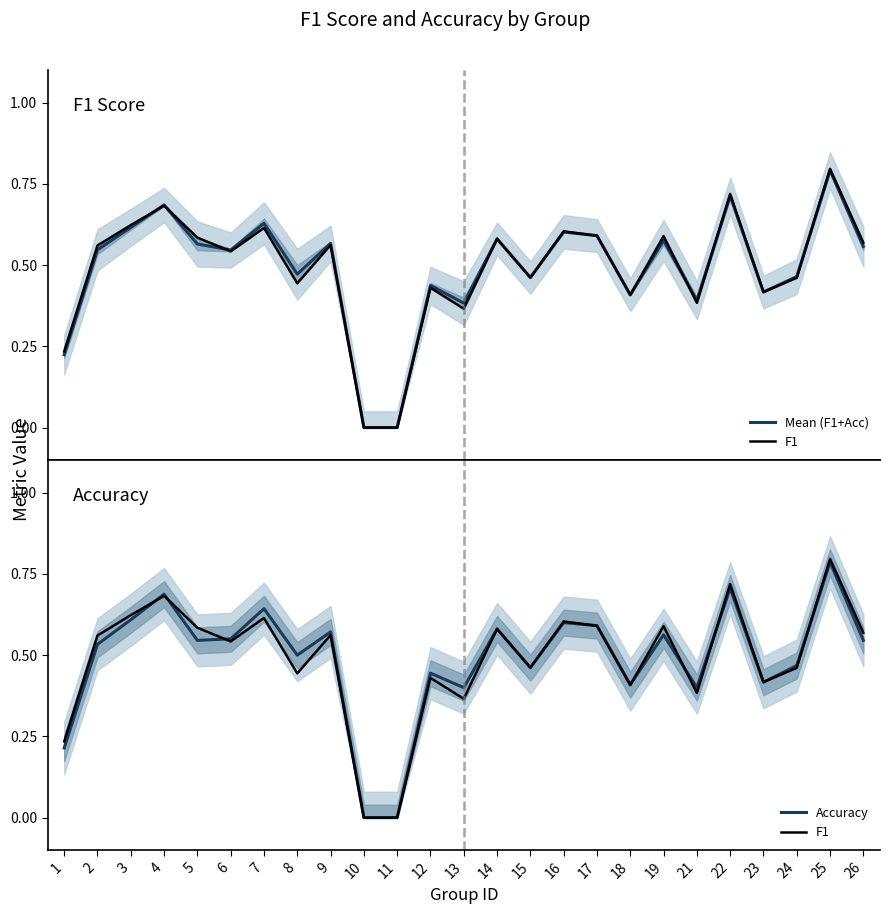

How many data points in Mean (F1+Acc) are above 0?

23